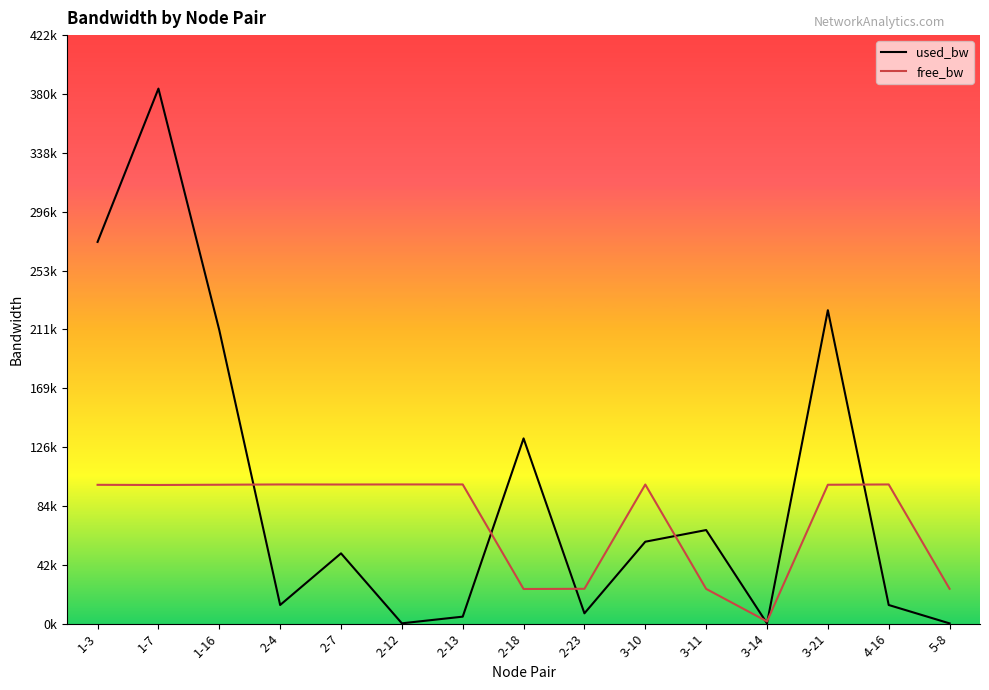

How many data points in free_bw are above 99774?

8